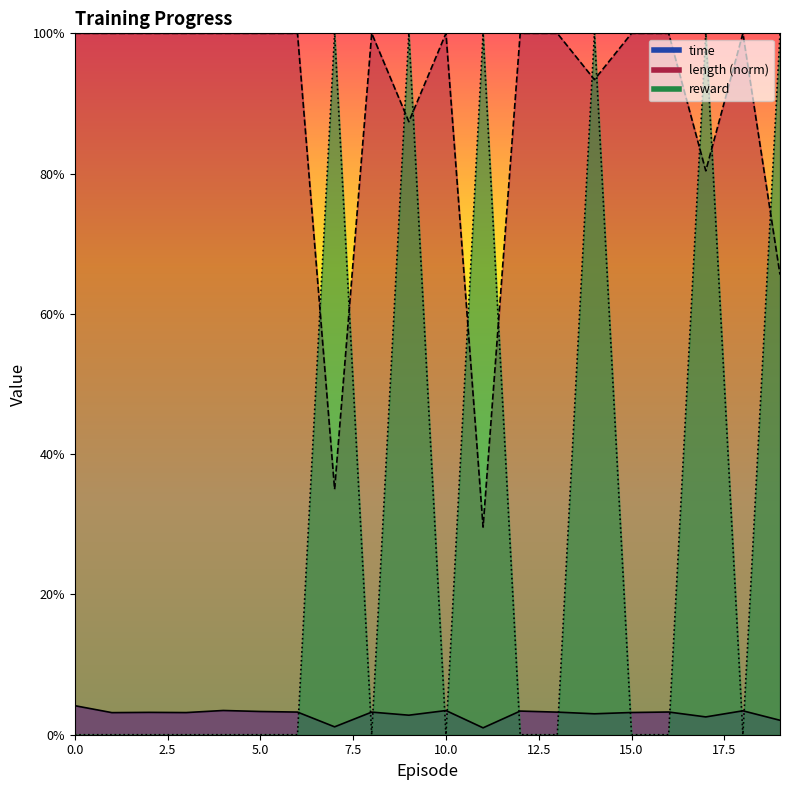

At which category does reward reach its first local valley?

8